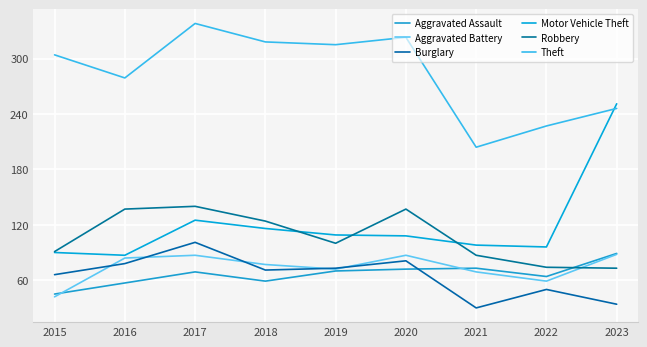

At 2020, list the series in order from smallest to largest.

Aggravated Assault, Burglary, Aggravated Battery, Motor Vehicle Theft, Robbery, Theft